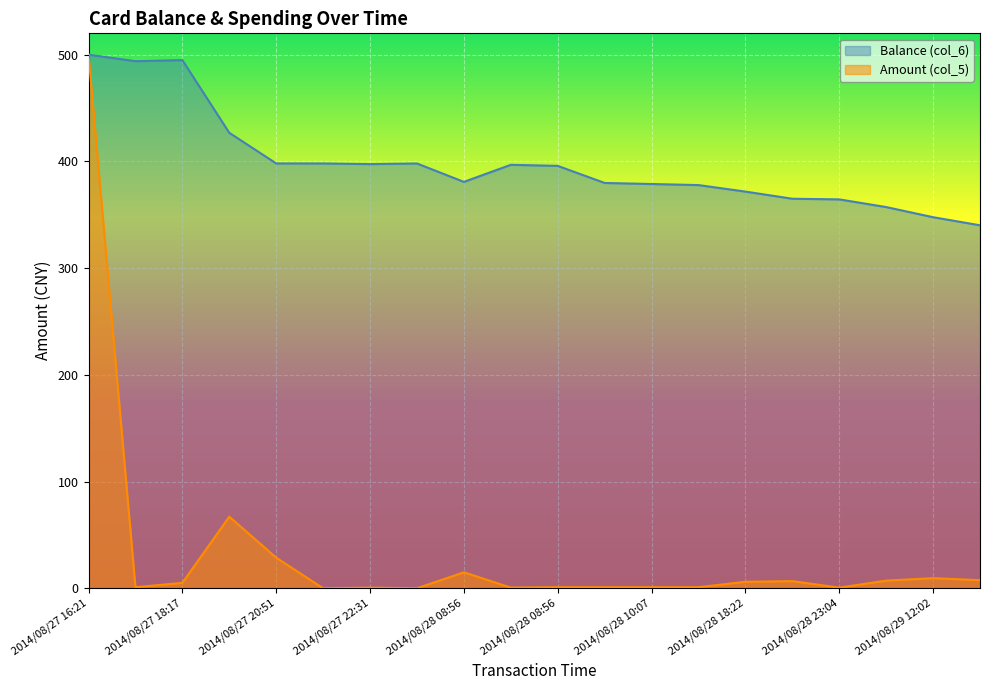

Between 2014/08/28 18:22 and 2014/08/28 08:56, which is larger?

2014/08/28 08:56